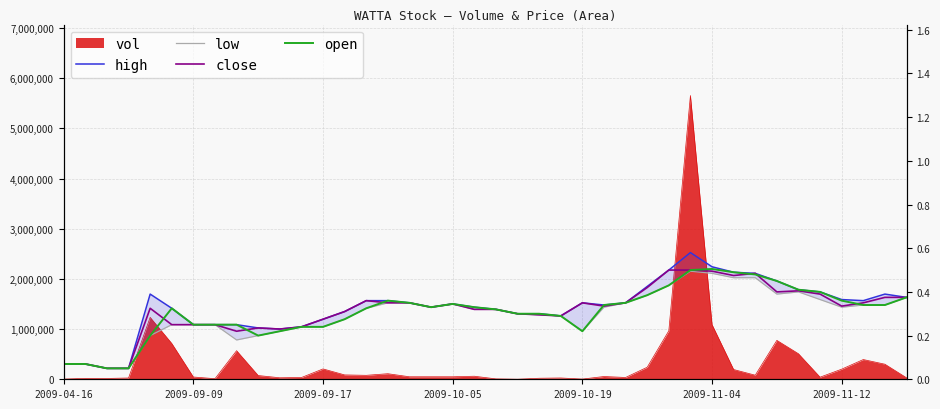

Which series has the largest total across all categories?

high